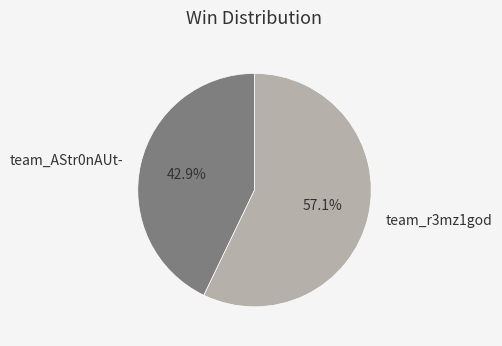

Does team_r3mz1god represent more than half of the total?

Yes